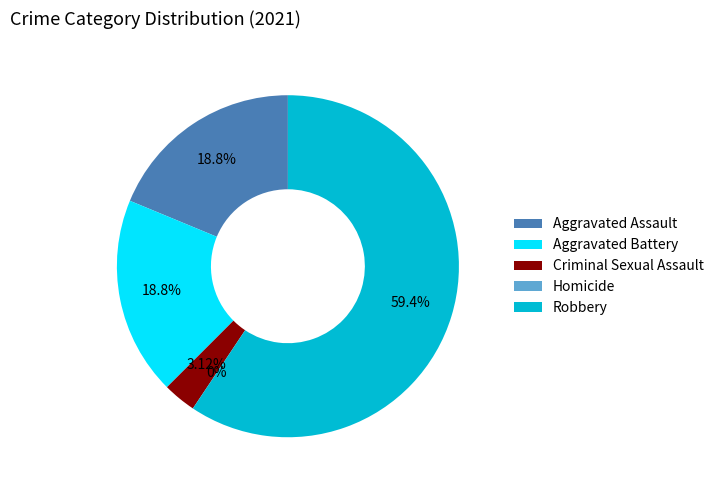

Is Robbery the majority of the pie?

Yes